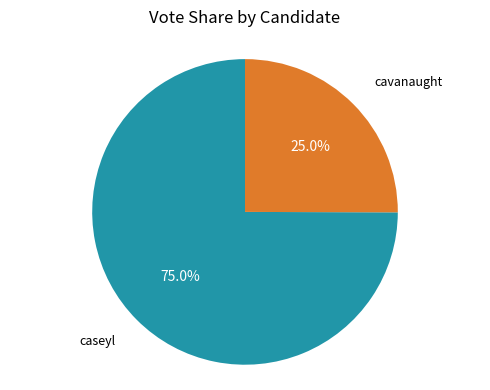

Count the number of slices in the pie.

2